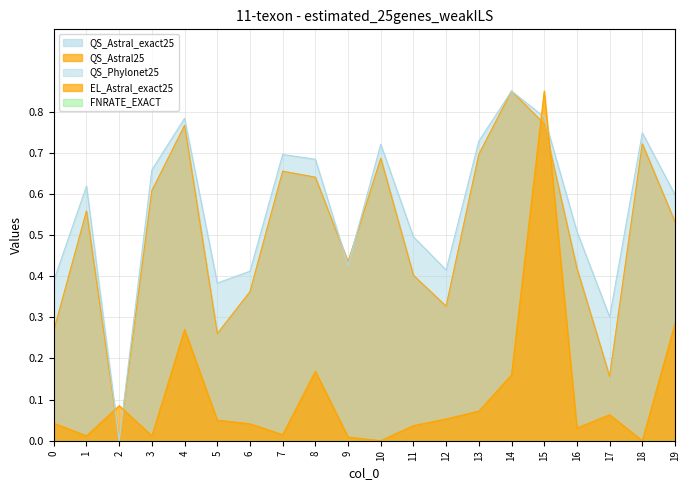

Which label corresponds to the smallest value in the chart?

2